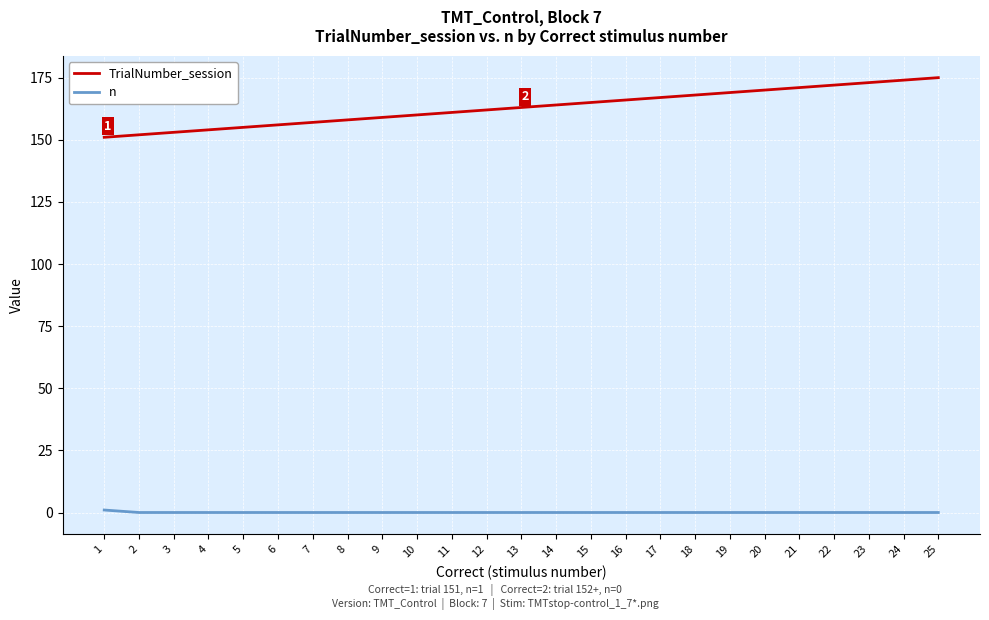

Which series has the largest total across all categories?

TrialNumber_session